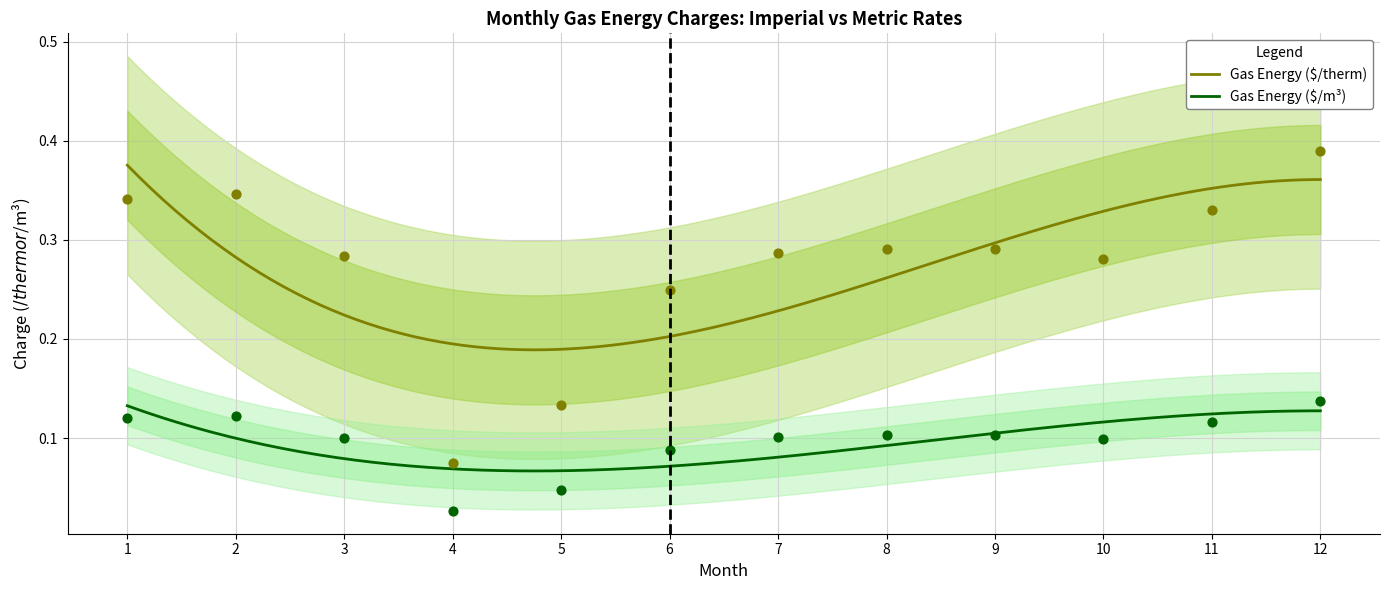

Which series contains the lowest Y value?

Gas Energy ($/therm)